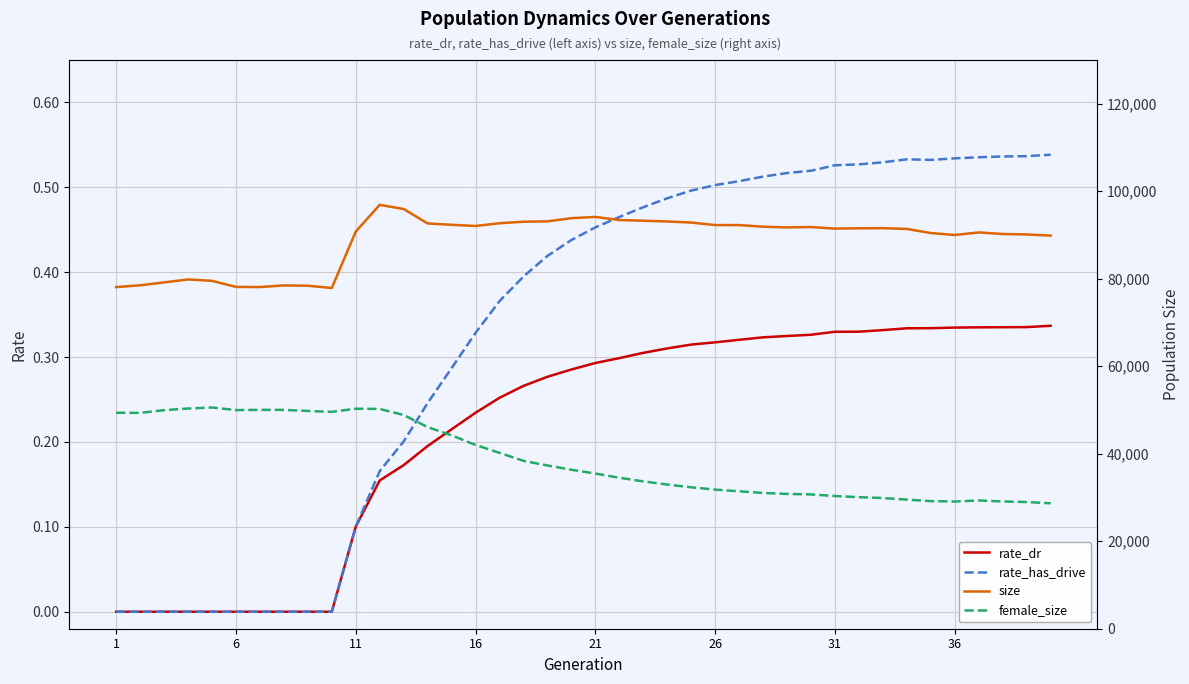

The value of rate_has_drive at 11 is 0.1. True or false?

True